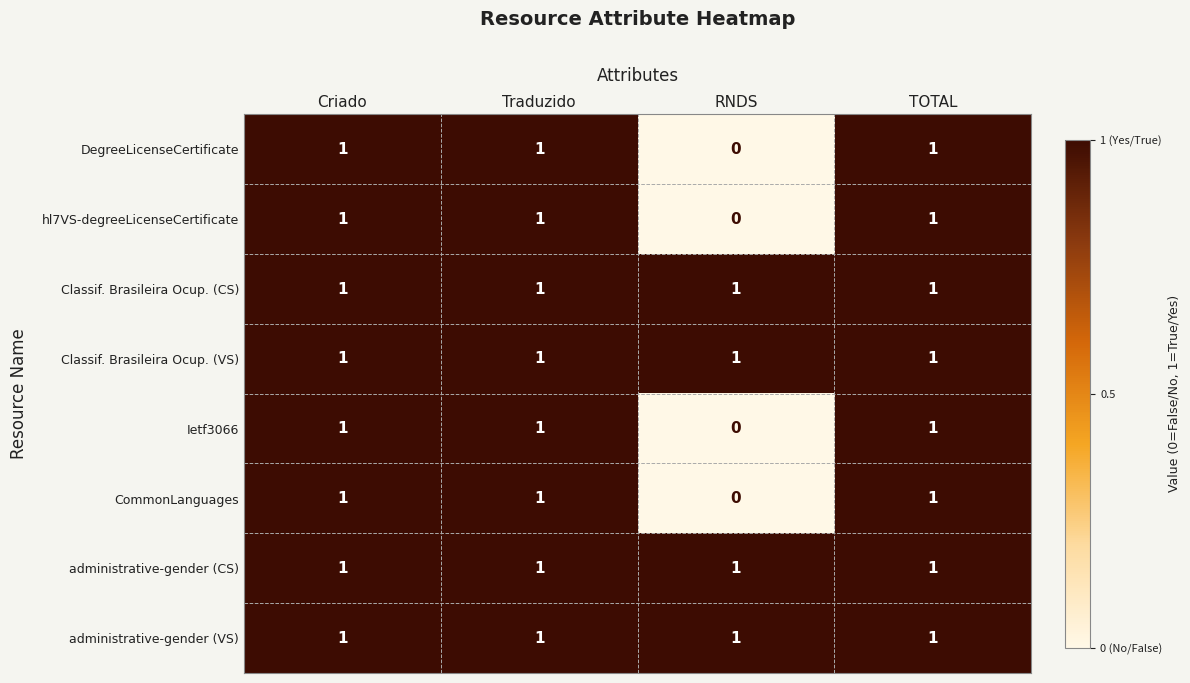

The value of Ietf3066 at Traduzido is 0. True or false?

False